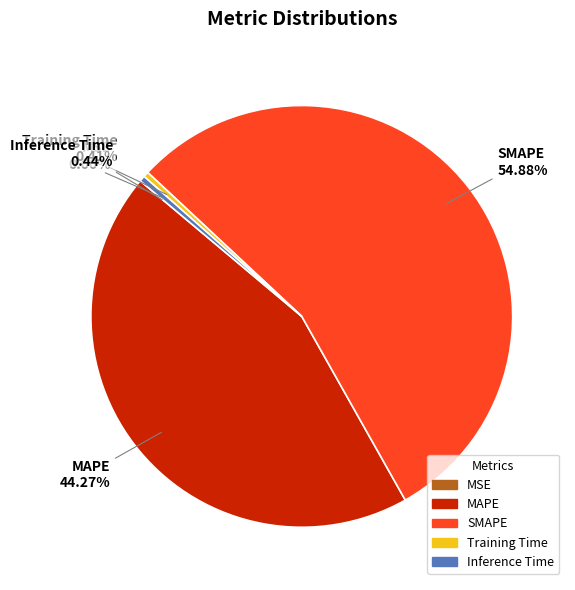

Which category has the biggest portion of the pie?

SMAPE